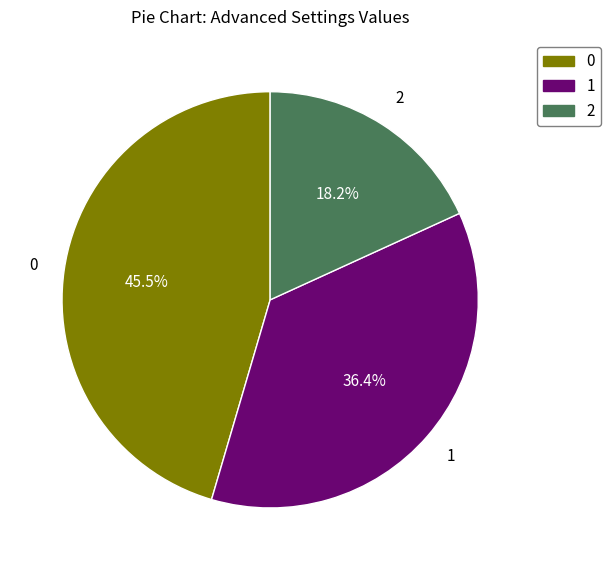

Is there a majority slice in this chart?

No